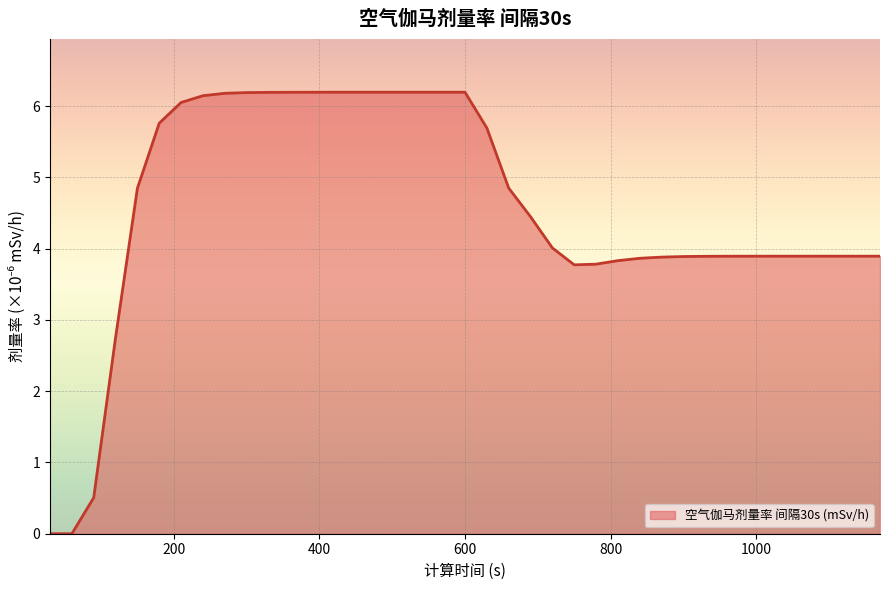

What is the maximum value shown in the chart?

6.2